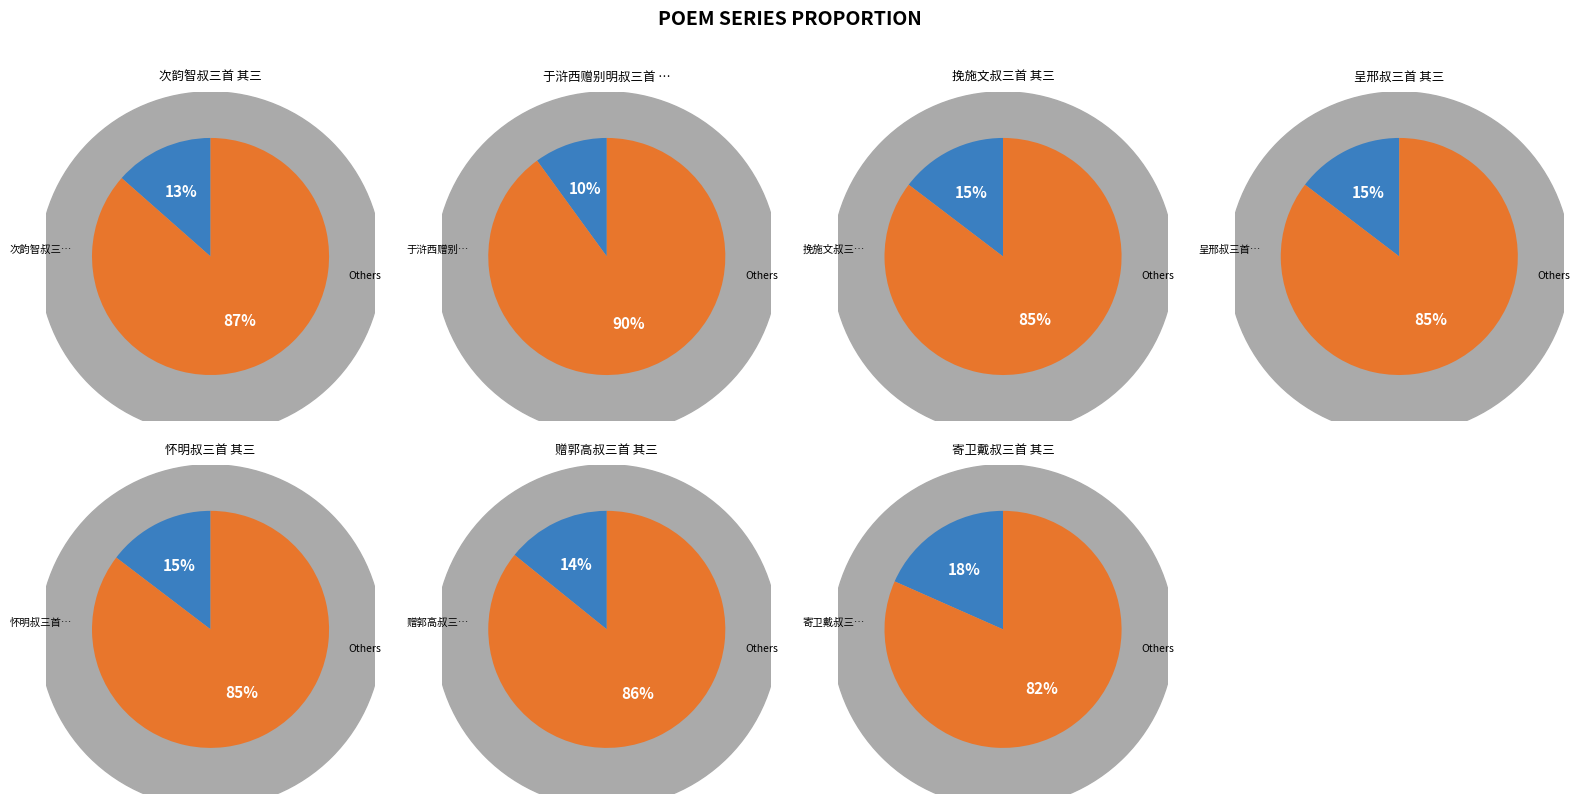

What is the smallest slice in the pie chart?

于浒西赠别明叔三首 其三